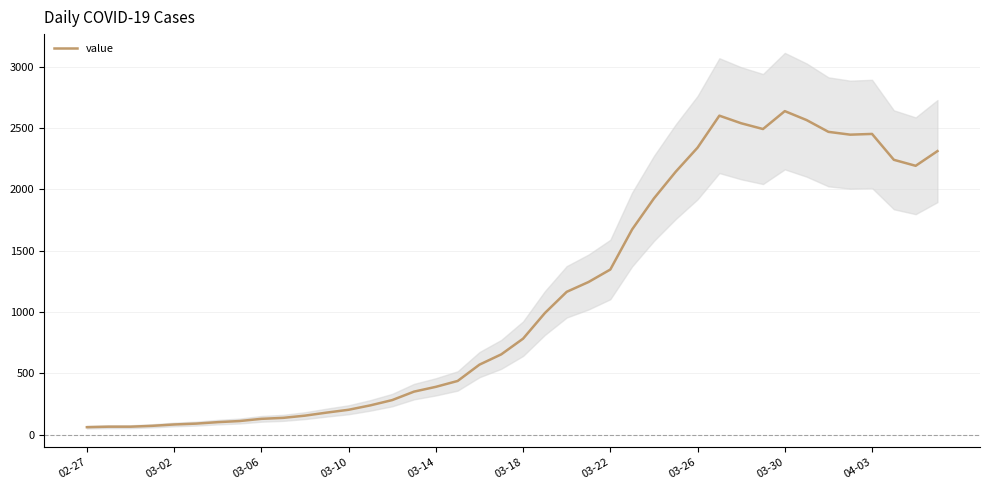

How many values exceed 783?

19